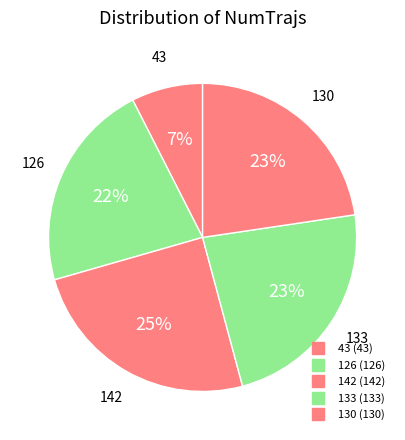

How many segments does this pie chart have?

5